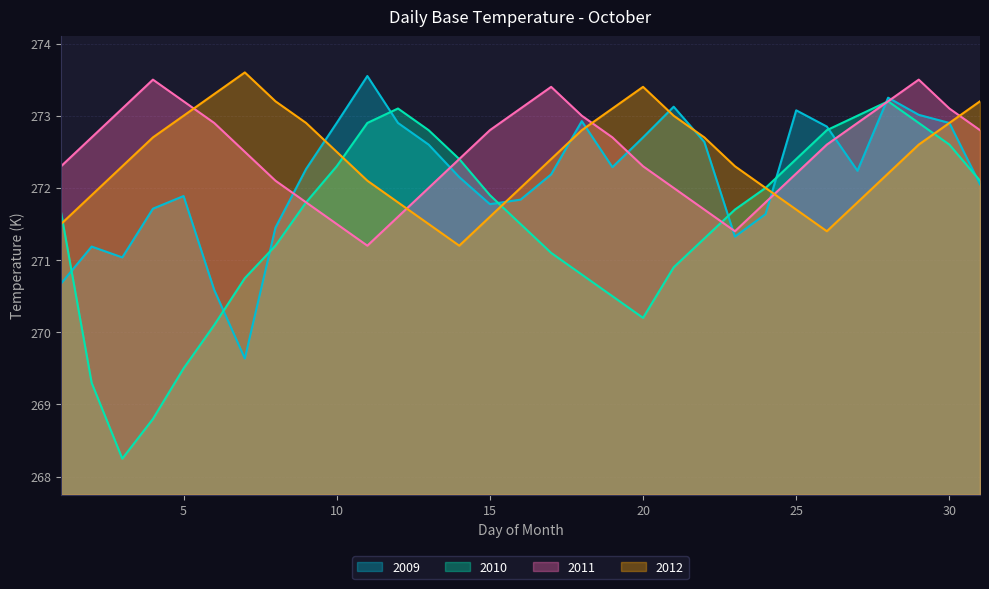

At which category does the chart reach its peak across all series?

7